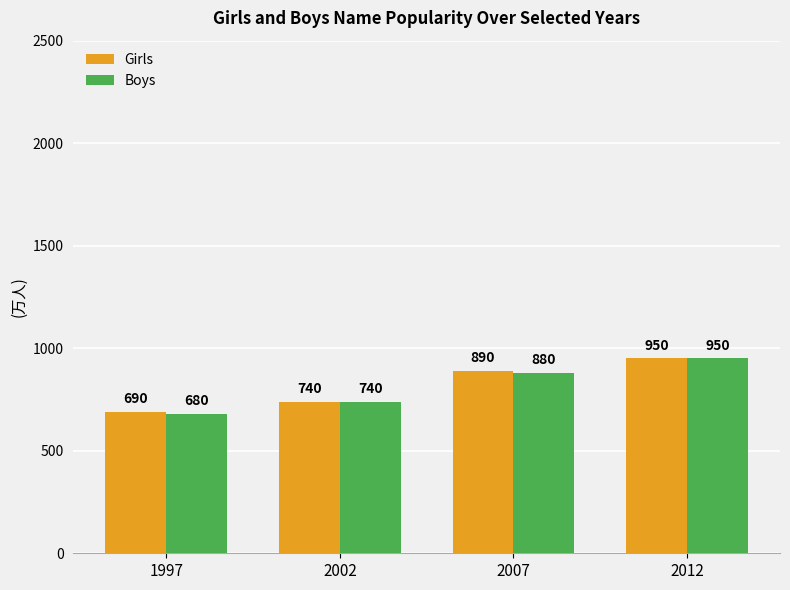

Which category has the highest value in the Boys series?

2012